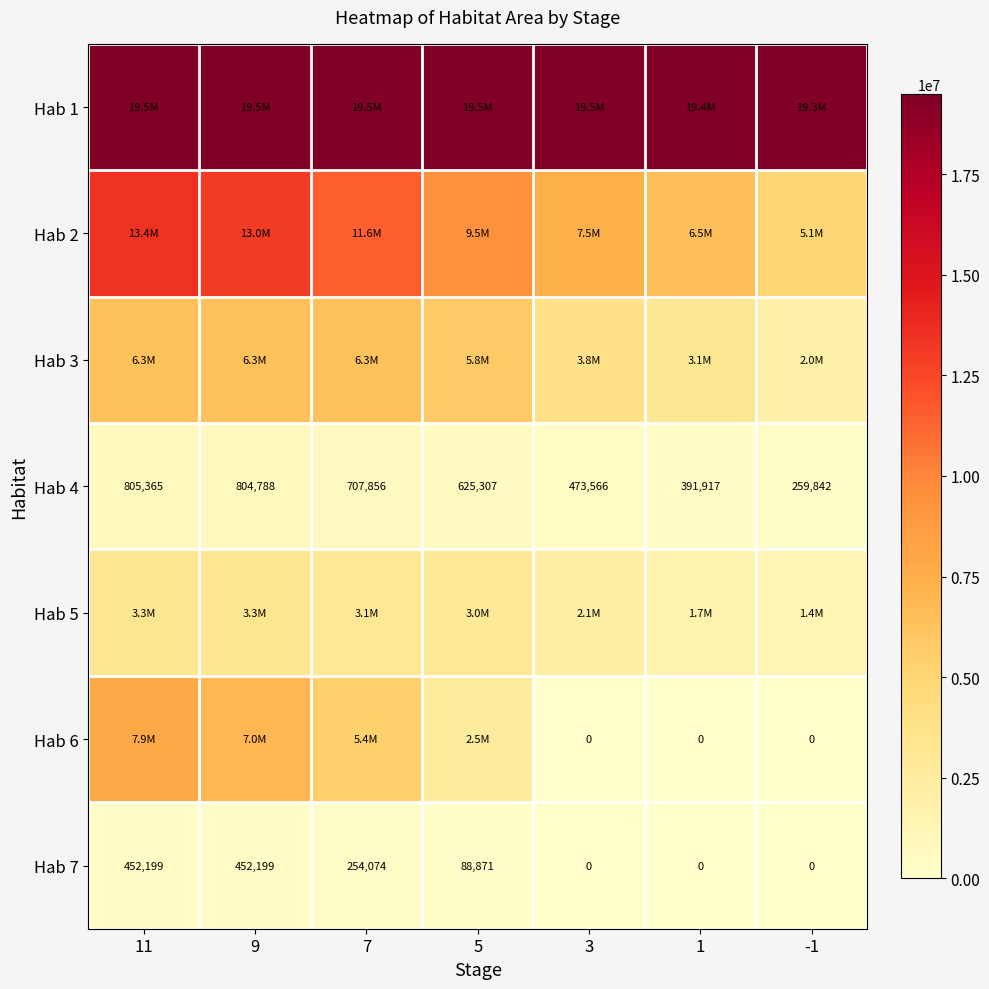

Is it true that Hab 7 equals 0 at 3?

True